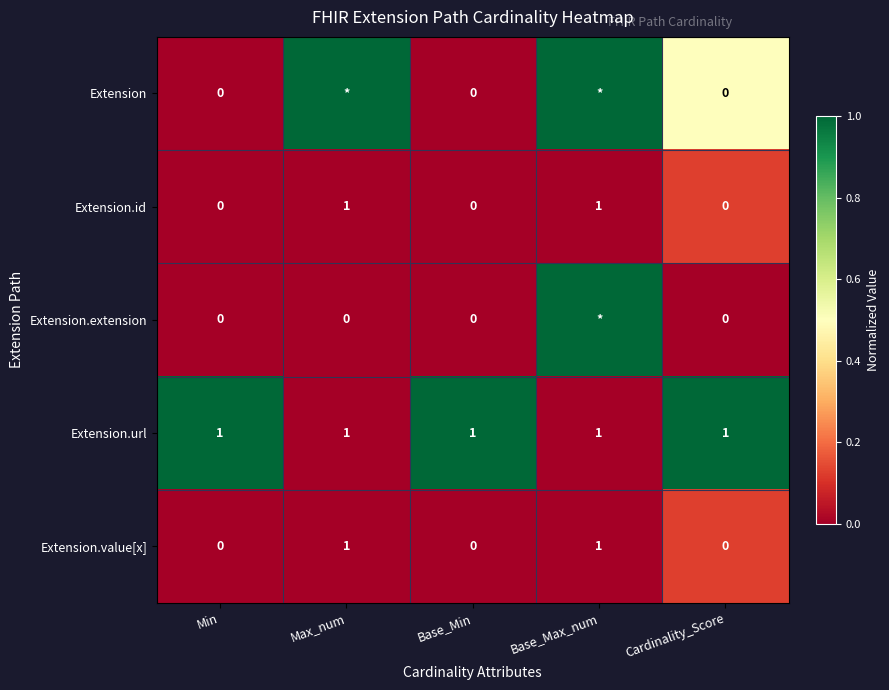

What is the difference between the highest and lowest values at Min?

1